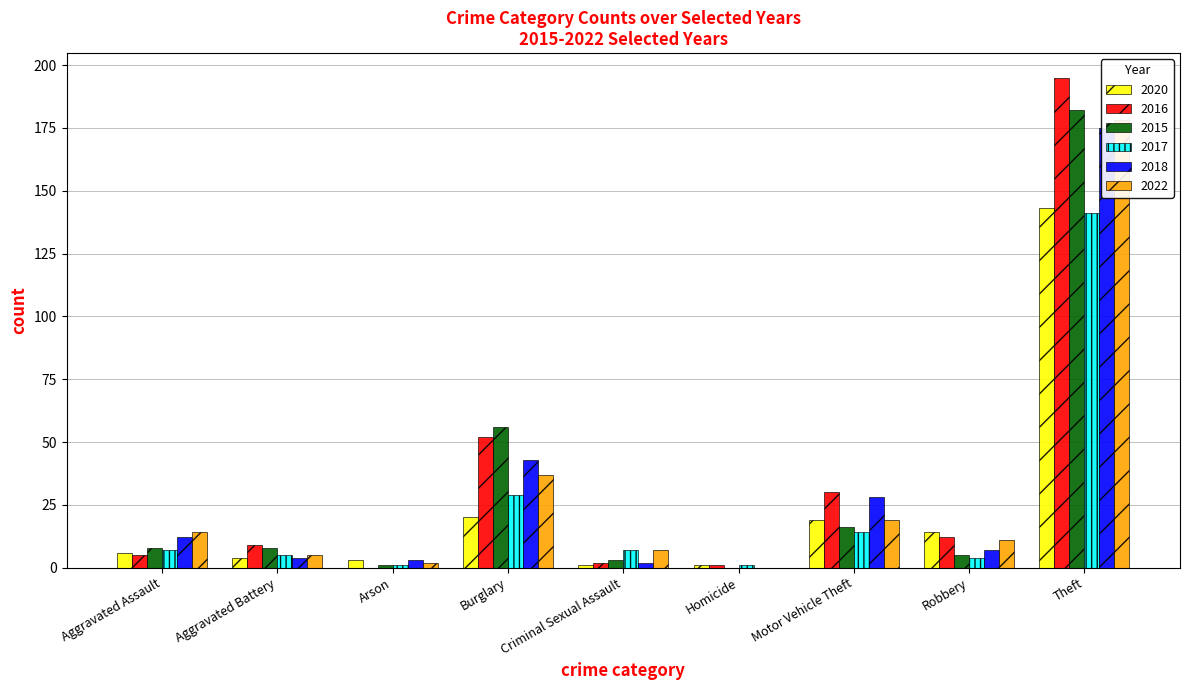

What is the difference between the maximum and minimum values in the 2018 series?

175